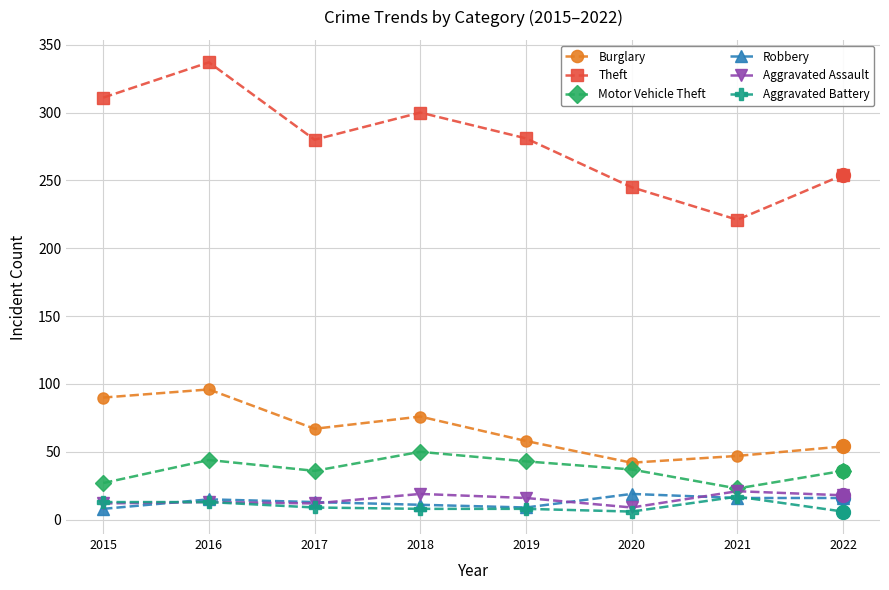

At which category is the sum across all series the highest?

2016